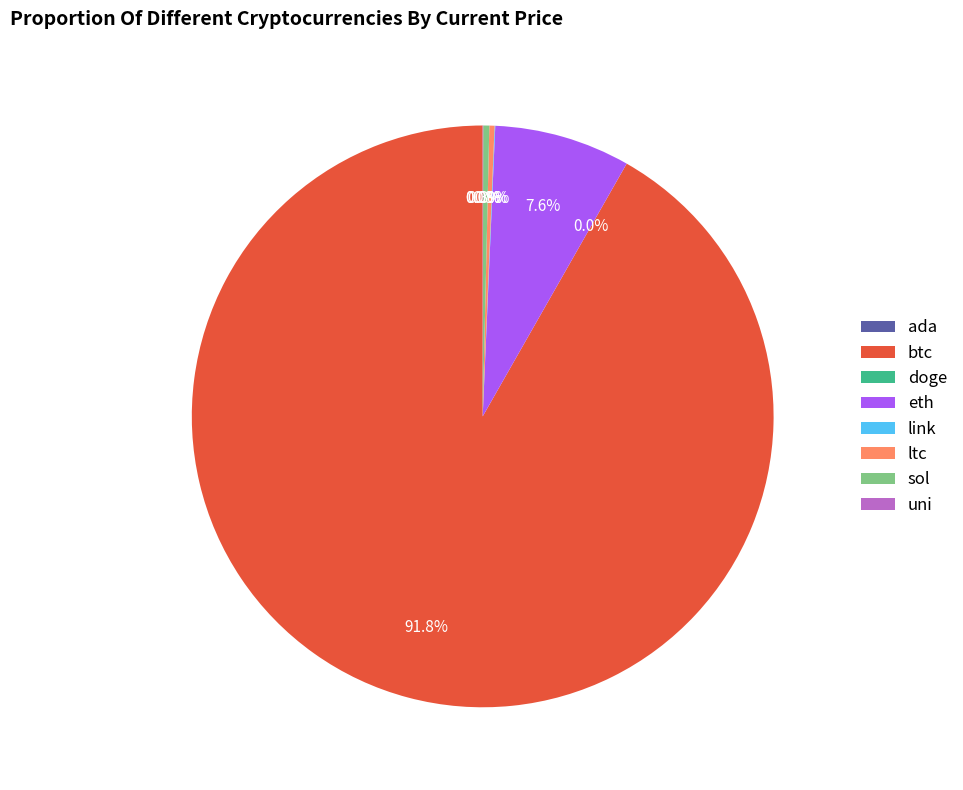

Does eth account for over 50% of the chart?

No